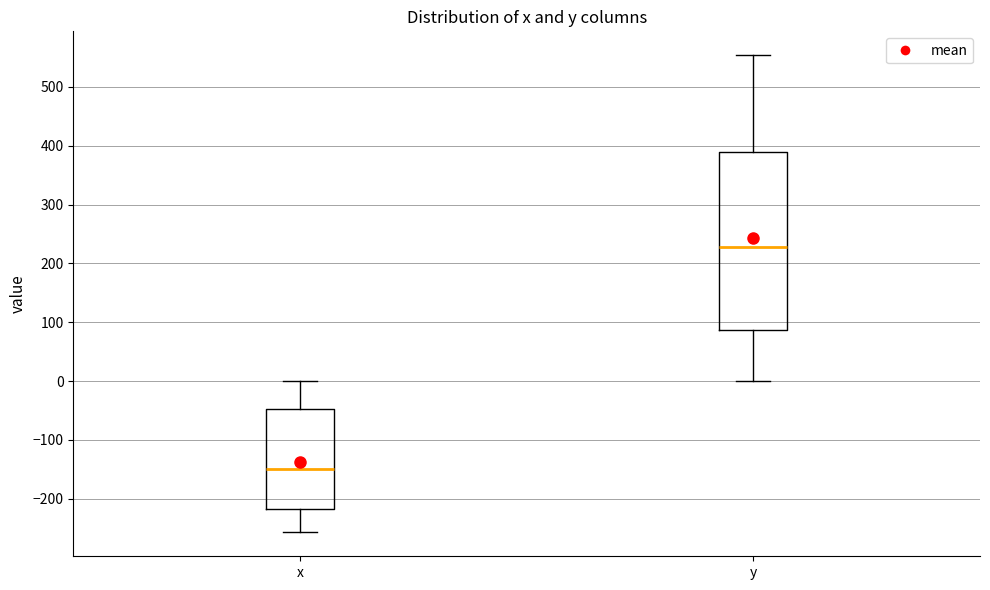

Reading left to right, read every box against the y-axis: the position of its median line, the range the box covers, and the ends of its whiskers. The values are not printed on the chart, so give them approximately, as read against the axis.

x: median -150, box -220 to -50, whiskers -260 to 0
y: median 230, box 90 to 390, whiskers 0 to 550